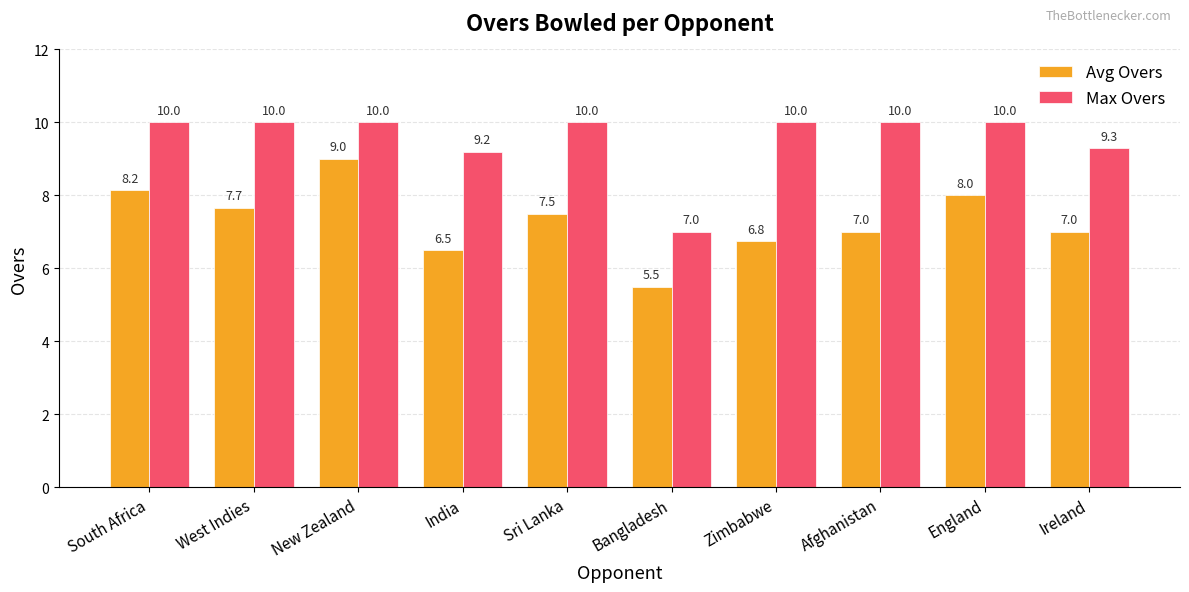

Reading left to right, extract all data points from this chart.

Avg Overs: 8.2	7.7	9.0	6.5	7.5	5.5	6.8	7.0	8.0	7.0
Max Overs: 10.0	10.0	10.0	9.2	10.0	7.0	10.0	10.0	10.0	9.3